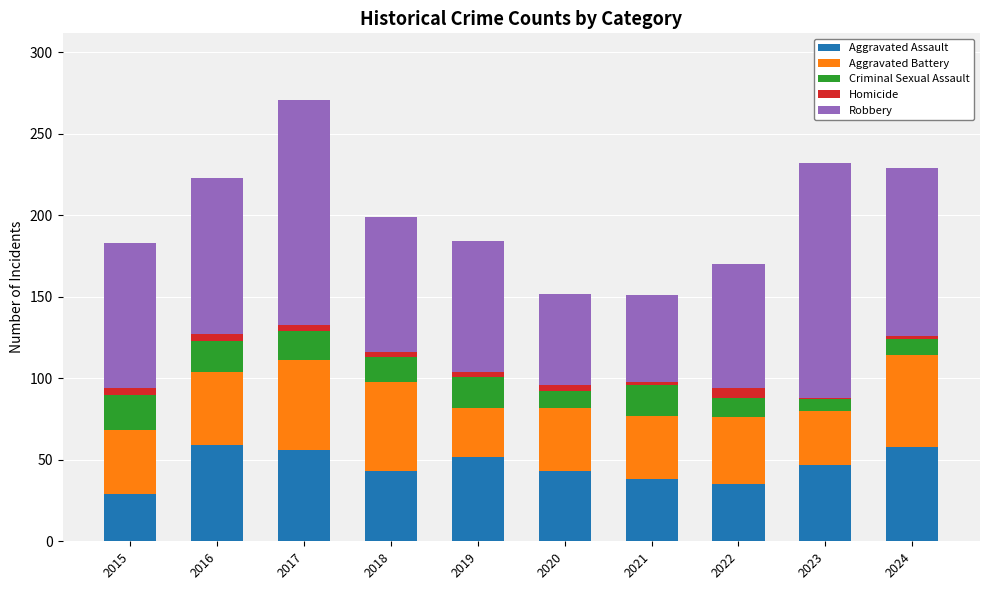

What is the sum of all Aggravated Assault values?

460